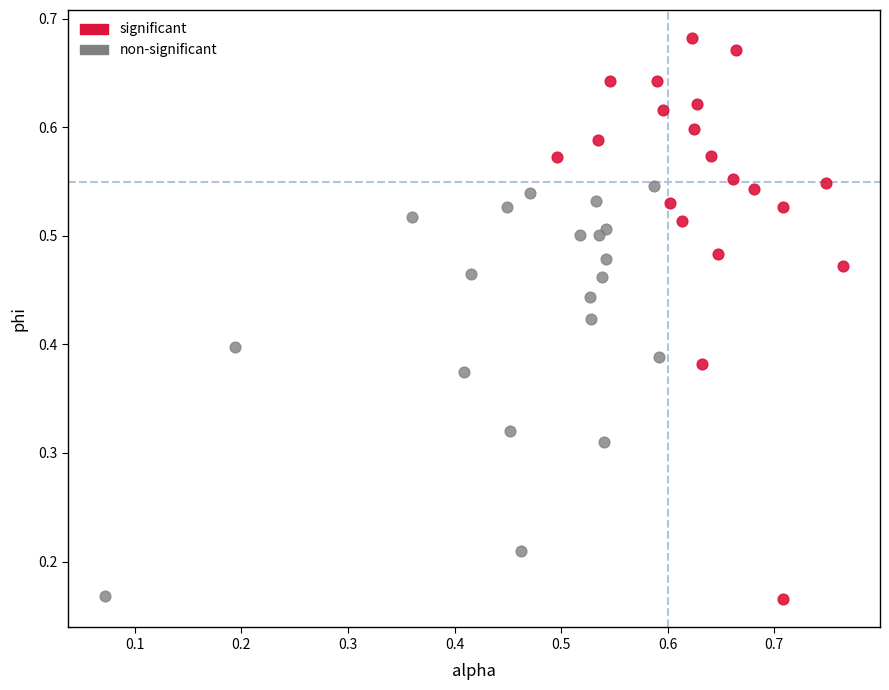

Which series has the largest Y range (max minus min)?

significant